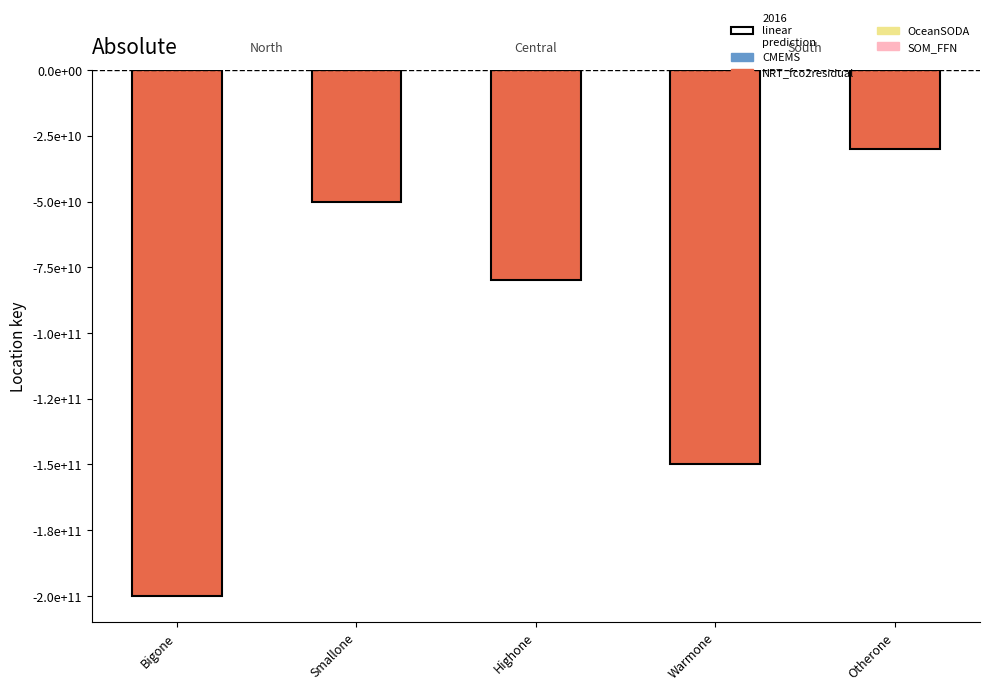

At which category is the sum across all series the highest?

Otherone